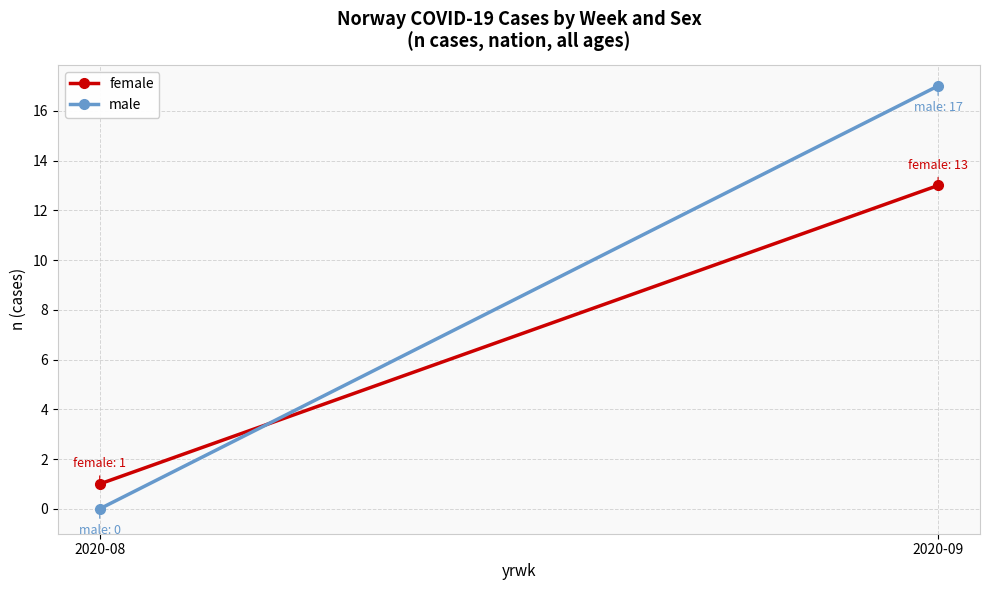

Reading right to left, list all the values displayed in this chart.

female: 2020-09=13	2020-08=1
male: 2020-09=17	2020-08=0